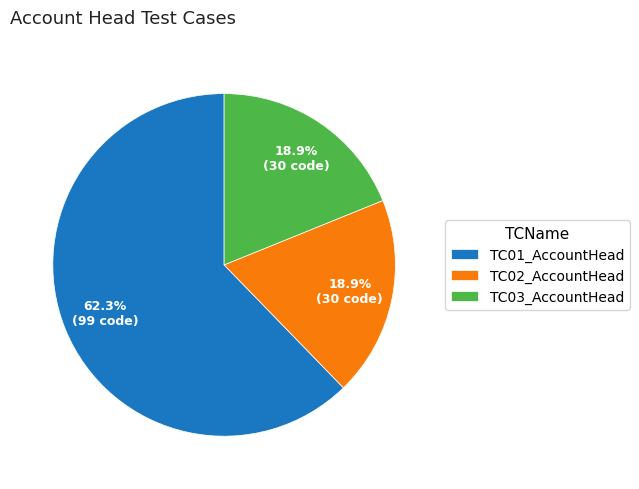

True or false: TC01_AccountHead accounts for 77% of the total.

False